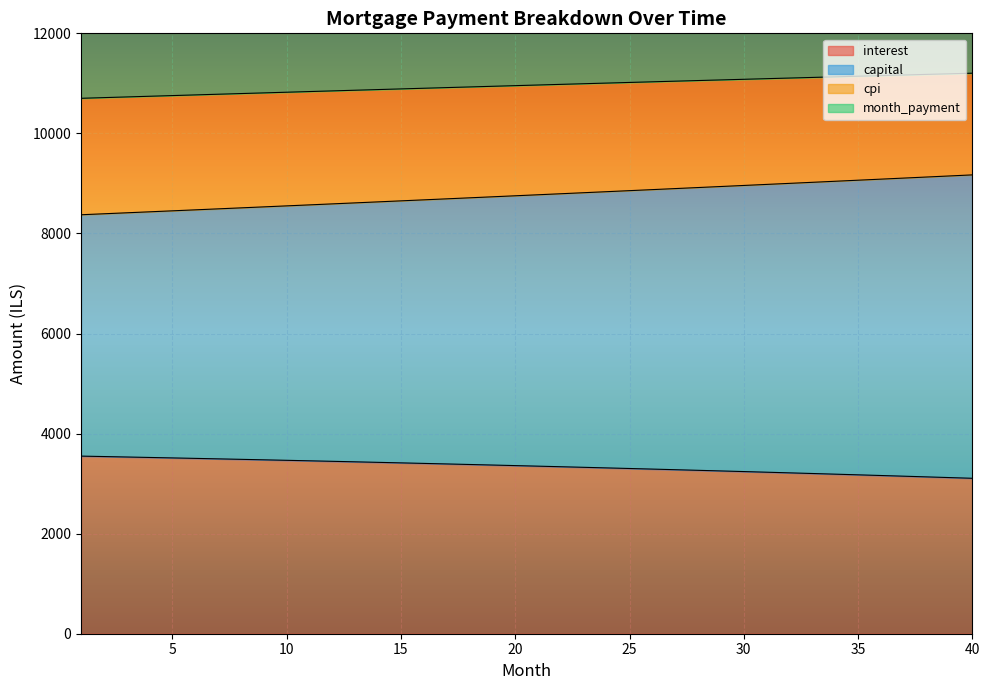

What is the minimum value for interest?

3106.7